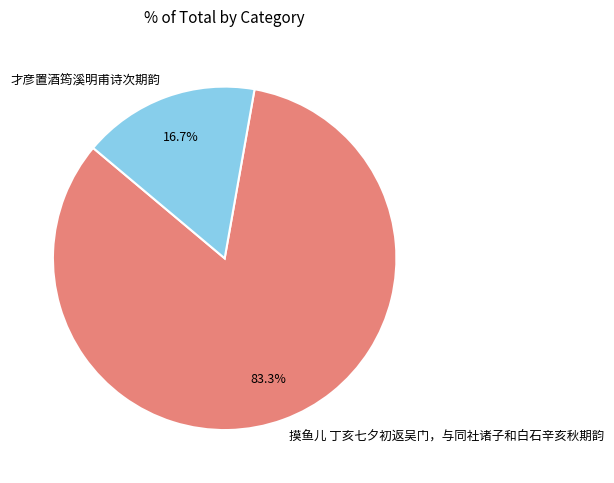

What is the majority slice?

摸鱼儿 丁亥七夕初返吴门，与同社诸子和白石辛亥秋期韵